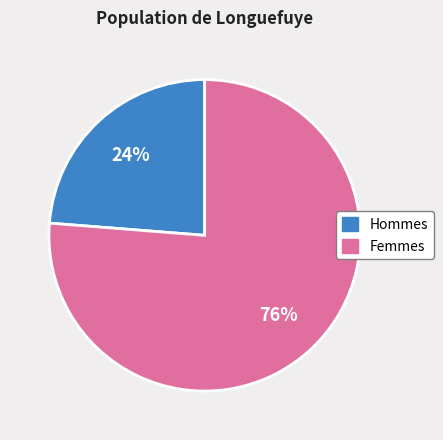

To the nearest percent, what is the average slice percentage?

50%